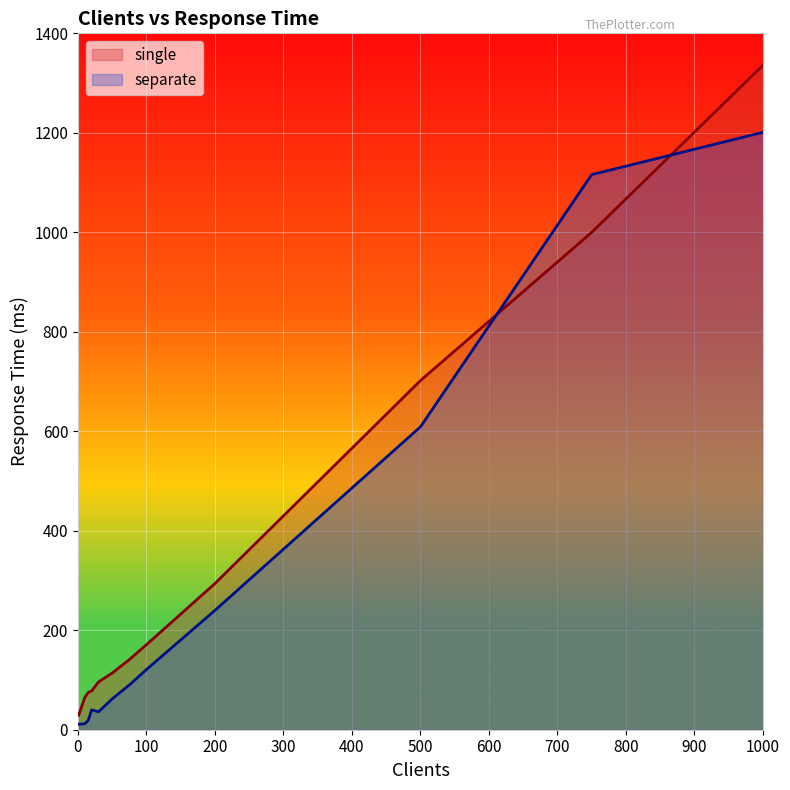

After their last crossing, which series has the higher values: separate or single?

single